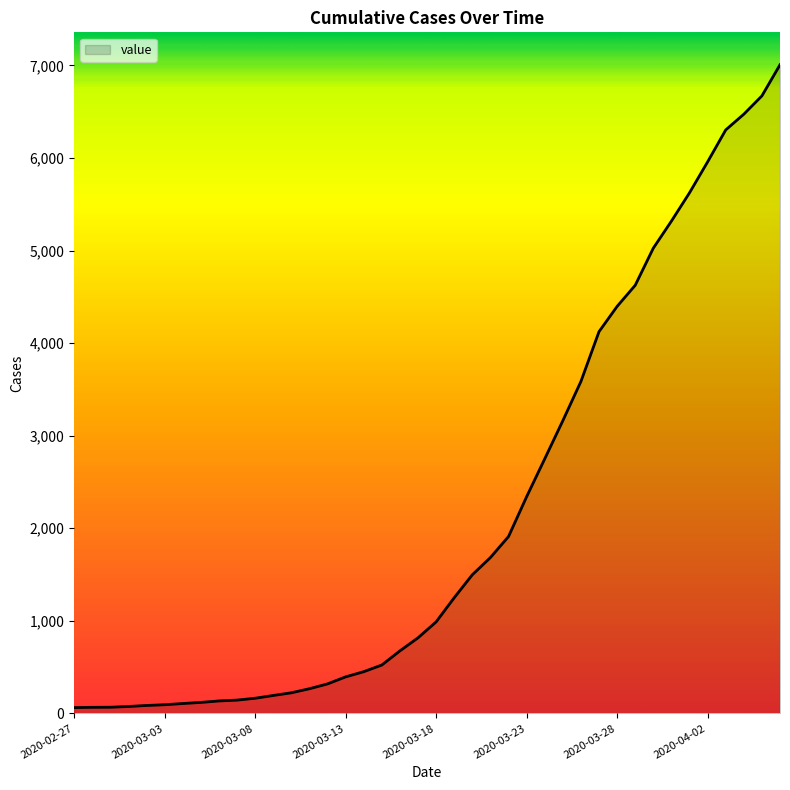

What is the difference between the maximum and minimum values?

6944